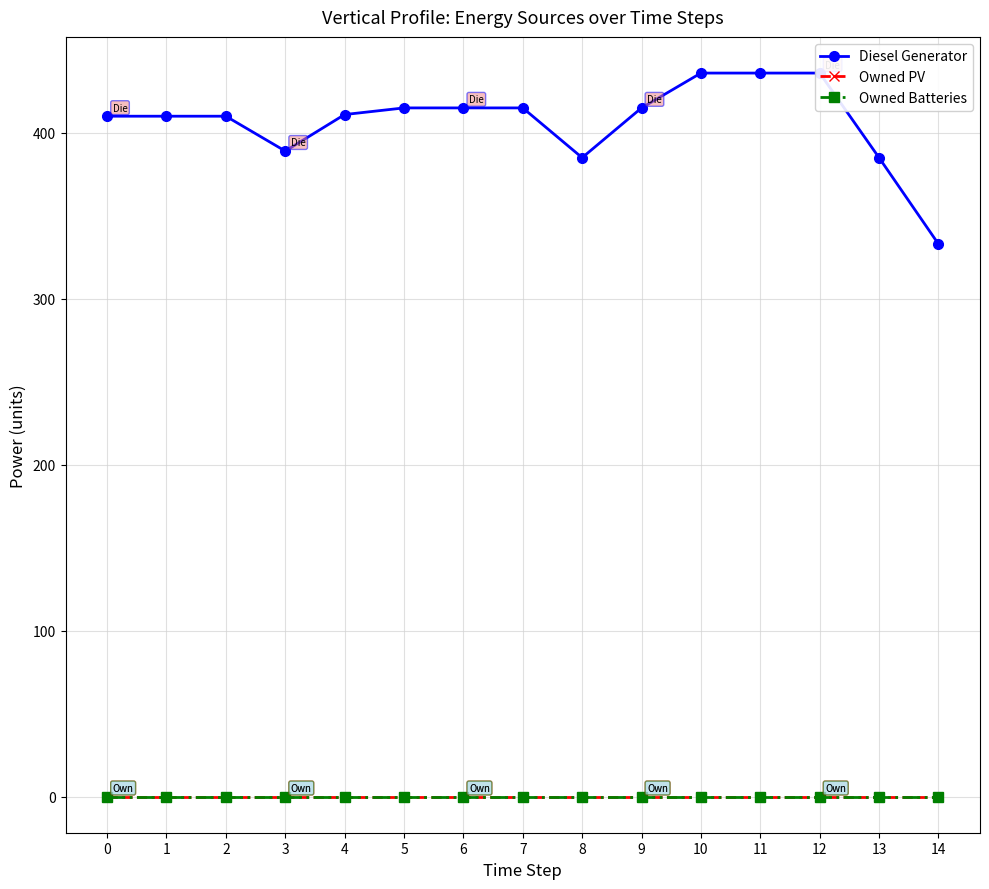

The value of Owned Batteries at 13 is 0. True or false?

True